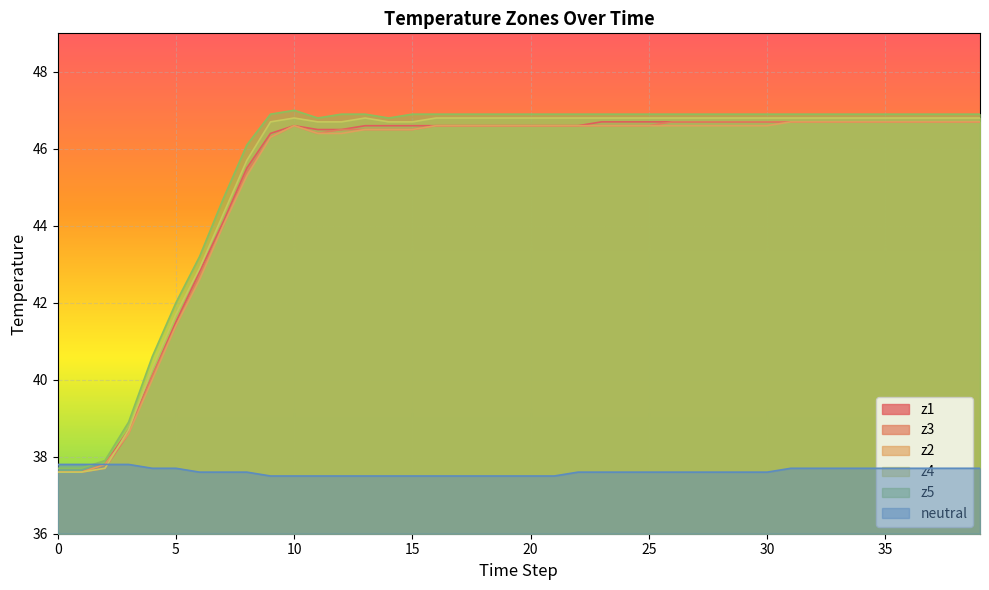

Rank the categories by z3 value from lowest to highest.

0, 1, 2, 3, 4, 5, 6, 7, 8, 9, 11, 12, 13, 14, 15, 10, 16, 17, 18, 19, 20, 21, 22, 23, 24, 25, 26, 27, 28, 29, 30, 31, 32, 33, 34, 35, 36, 37, 38, 39